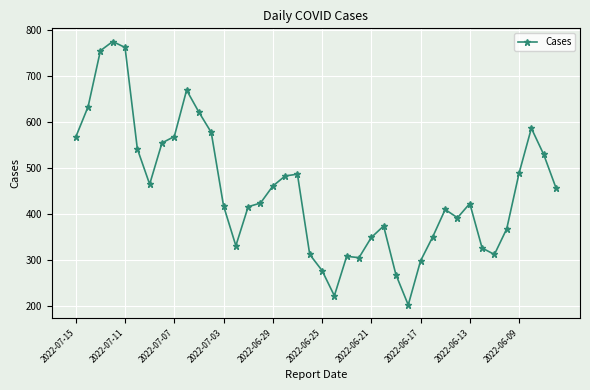

What is the minimum value shown in the chart?

202